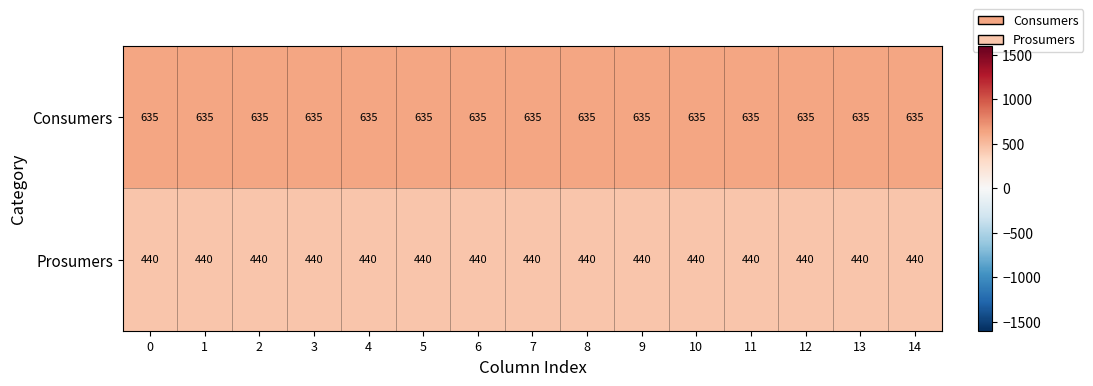

What is the difference between the highest and lowest values at 14?

195